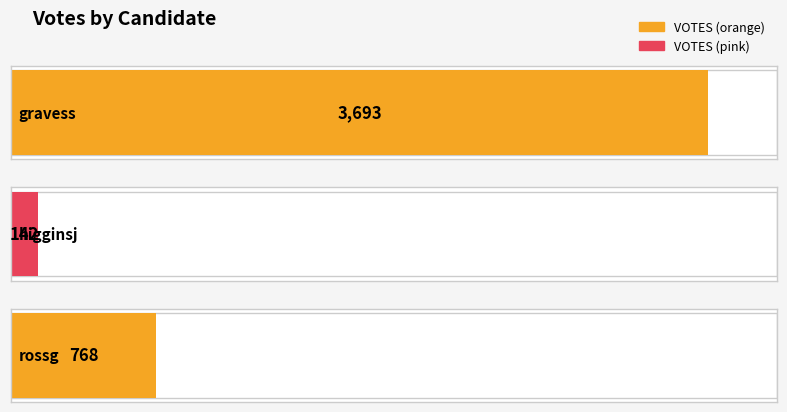

Read the value at rossg.

768